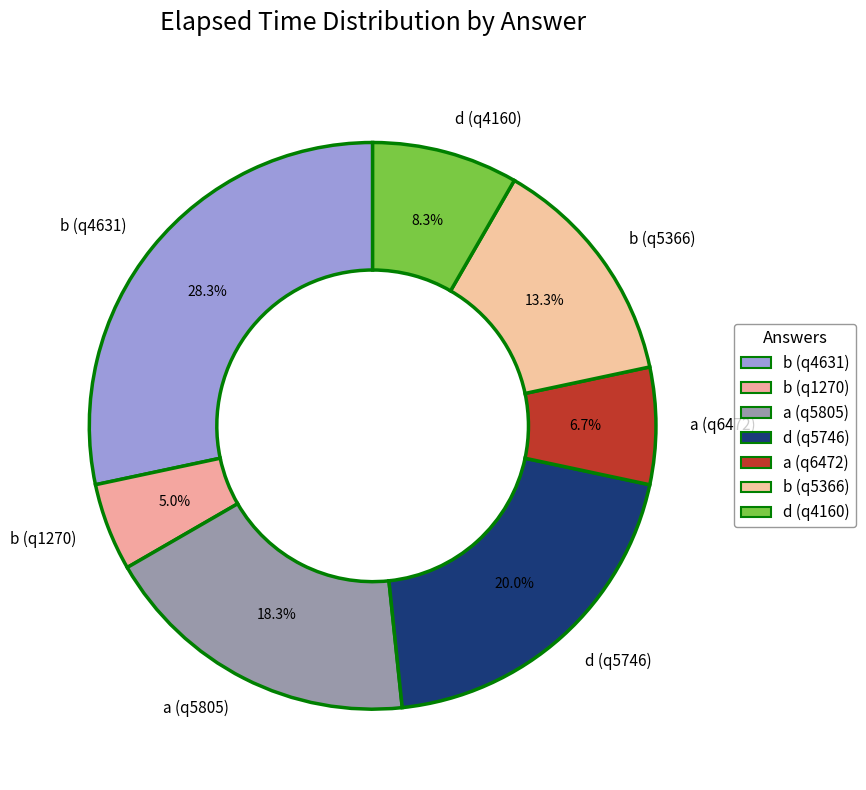

Which has a higher value, b (q1270) or a (q6472)?

a (q6472)